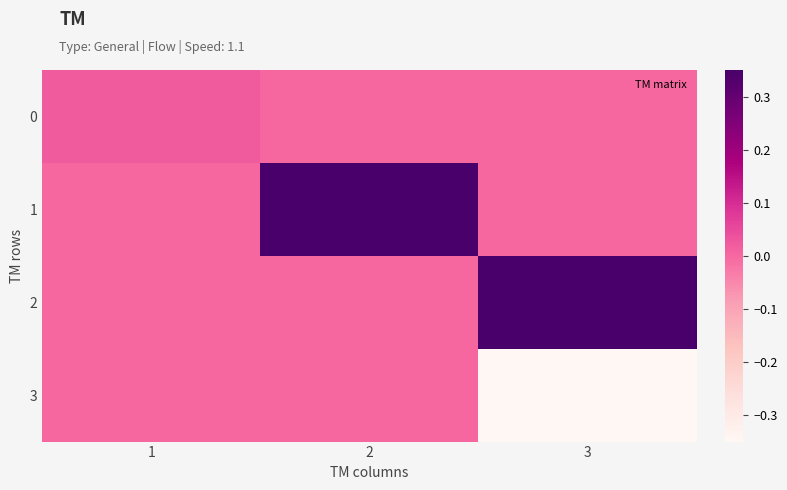

What is the maximum value shown in the chart?

0.3